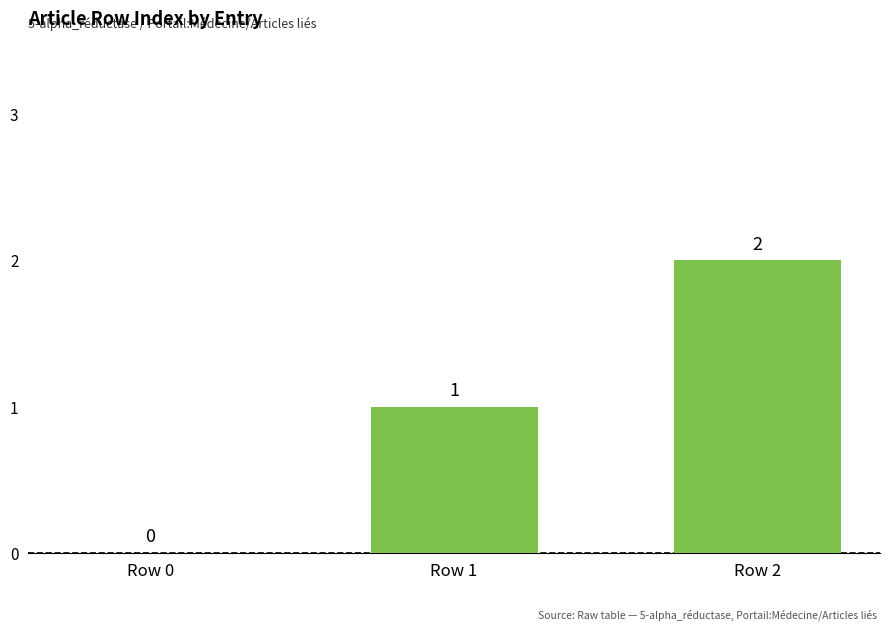

How many values are between 0 and 2?

3